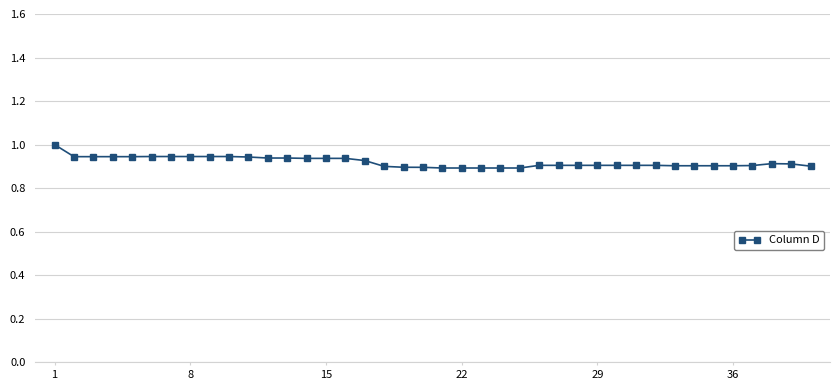

What is the sum of all values?

36.8